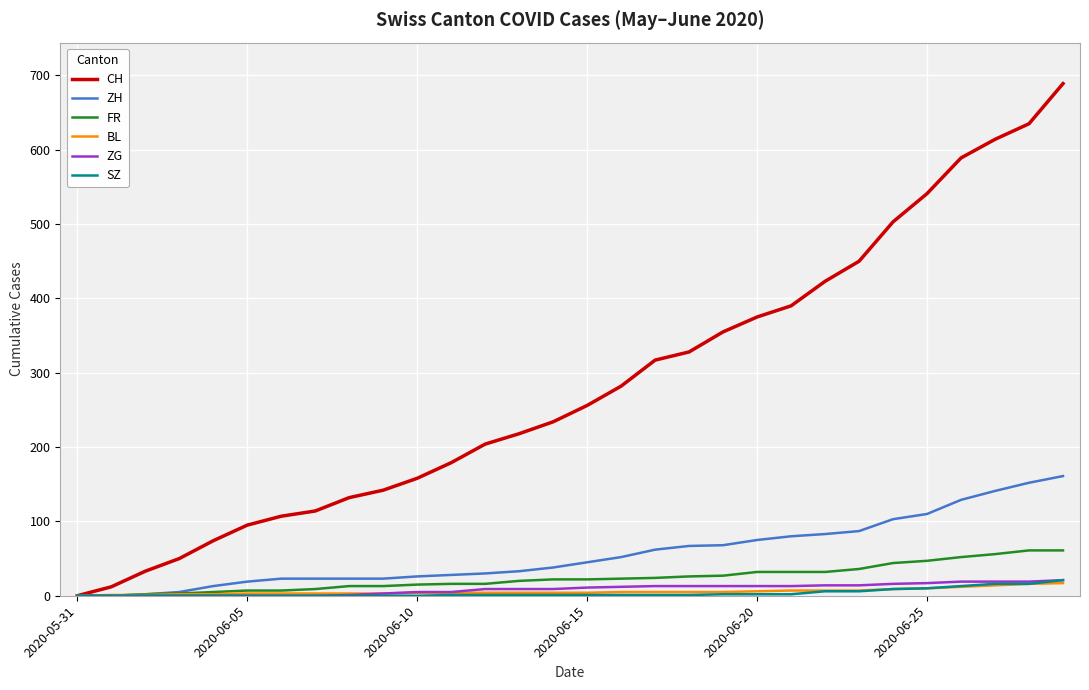

What is the greatest value displayed?

689